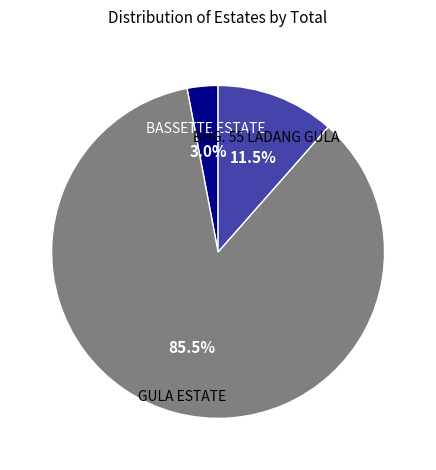

Rank the categories by value from highest to lowest.

GULA ESTATE, BHG. 55 LADANG GULA, BASSETTE ESTATE